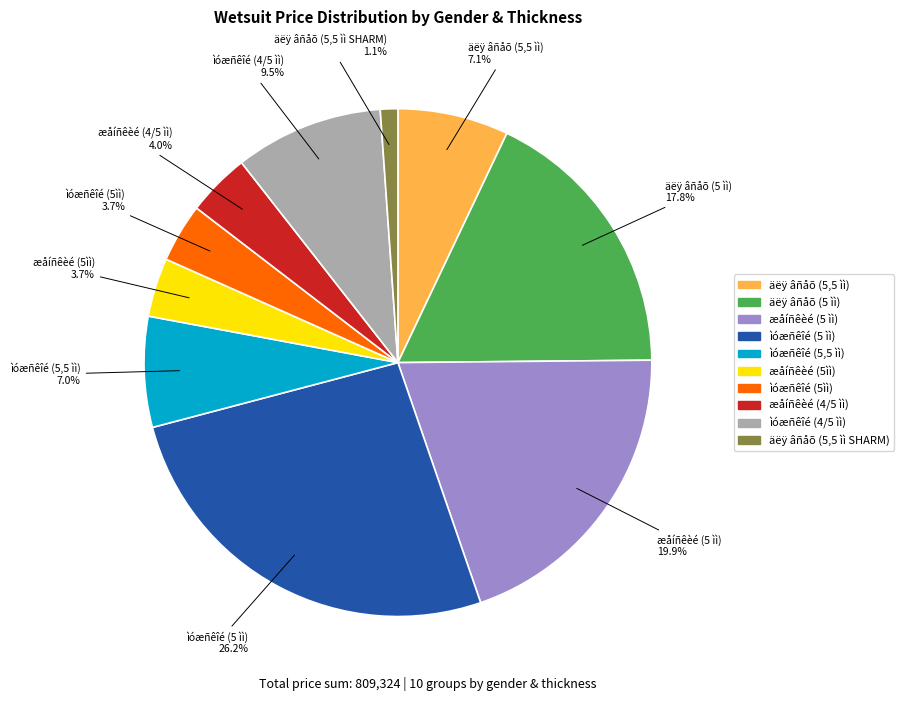

What is the largest slice in the pie chart?

ìóæñêîé (5 ìì)